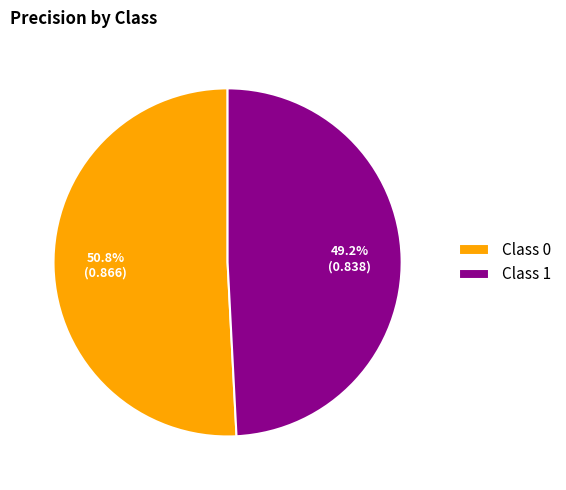

How many segments does this pie chart have?

2